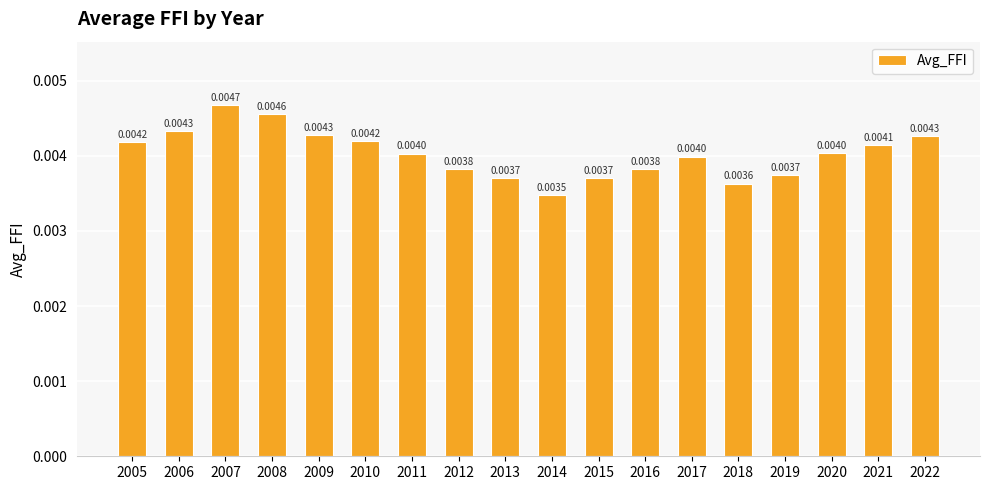

Count the values in the range 0 to 1.

18